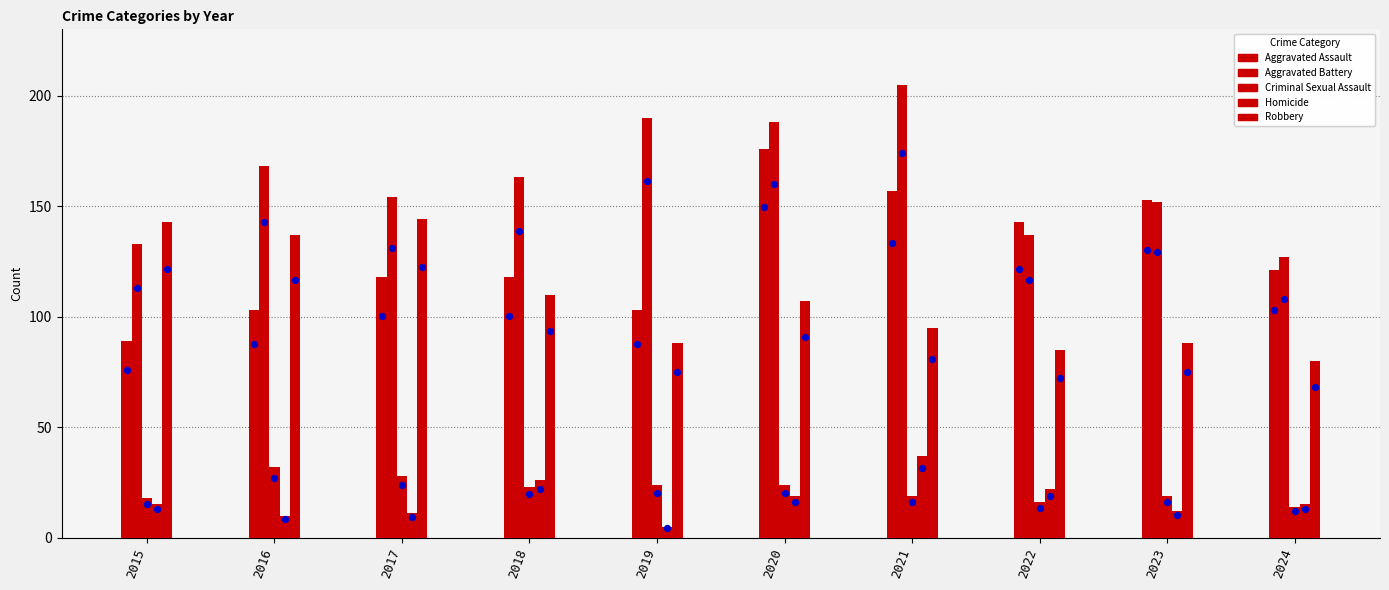

Which series contains the lowest Y value?

Homicide